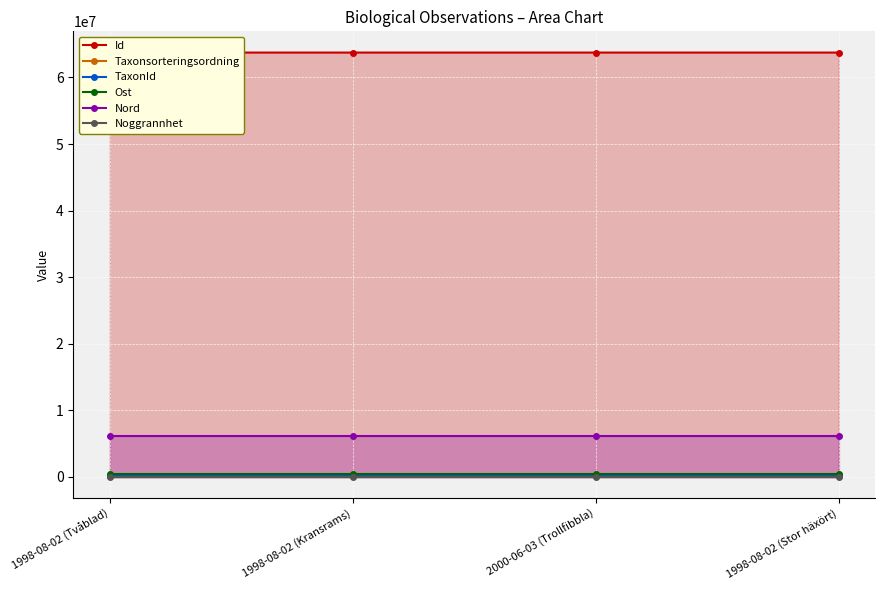

Rank the categories by Id value from lowest to highest.

1998-08-02 (Stor häxört), 1998-08-02 (Tvåblad), 1998-08-02 (Kransrams), 2000-06-03 (Trollfibbla)